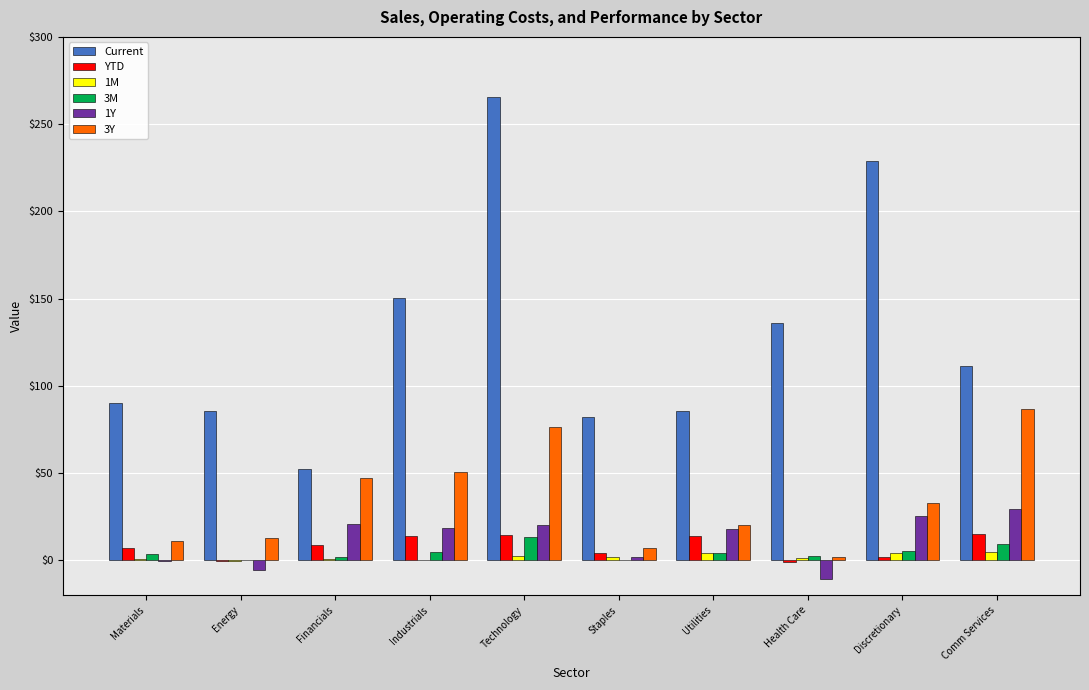

What is the spread (max minus min) of values at Staples?

82.1